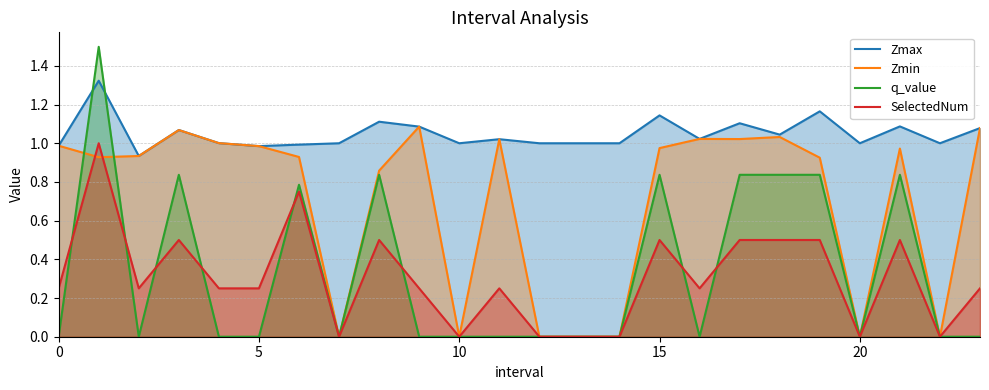

Which series has the widest spread of values?

q_value